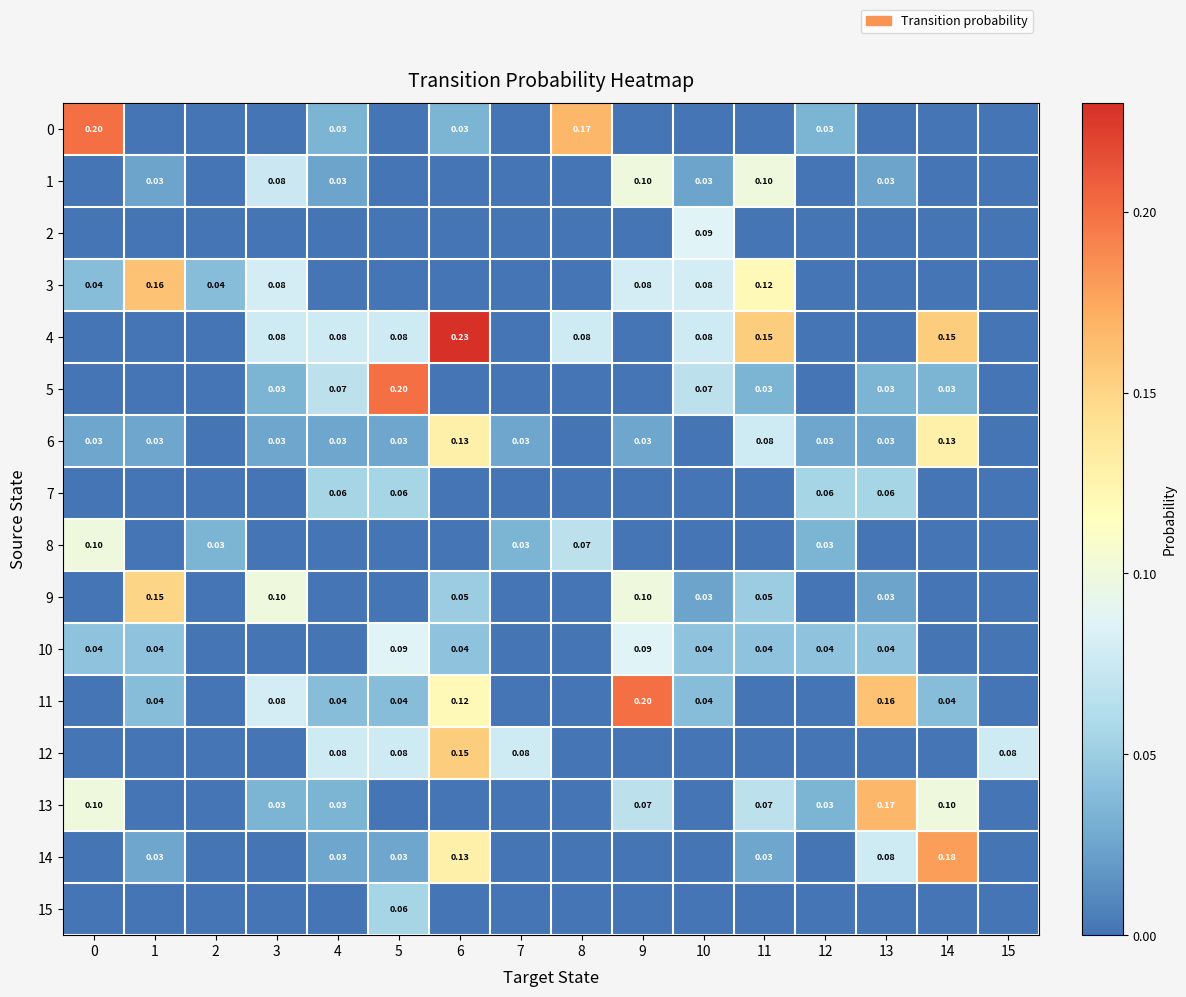

Rank the series at 0 from lowest to highest value.

1, 2, 4, 5, 7, 9, 11, 12, 14, 15, 6, 3, 10, 8, 13, 0